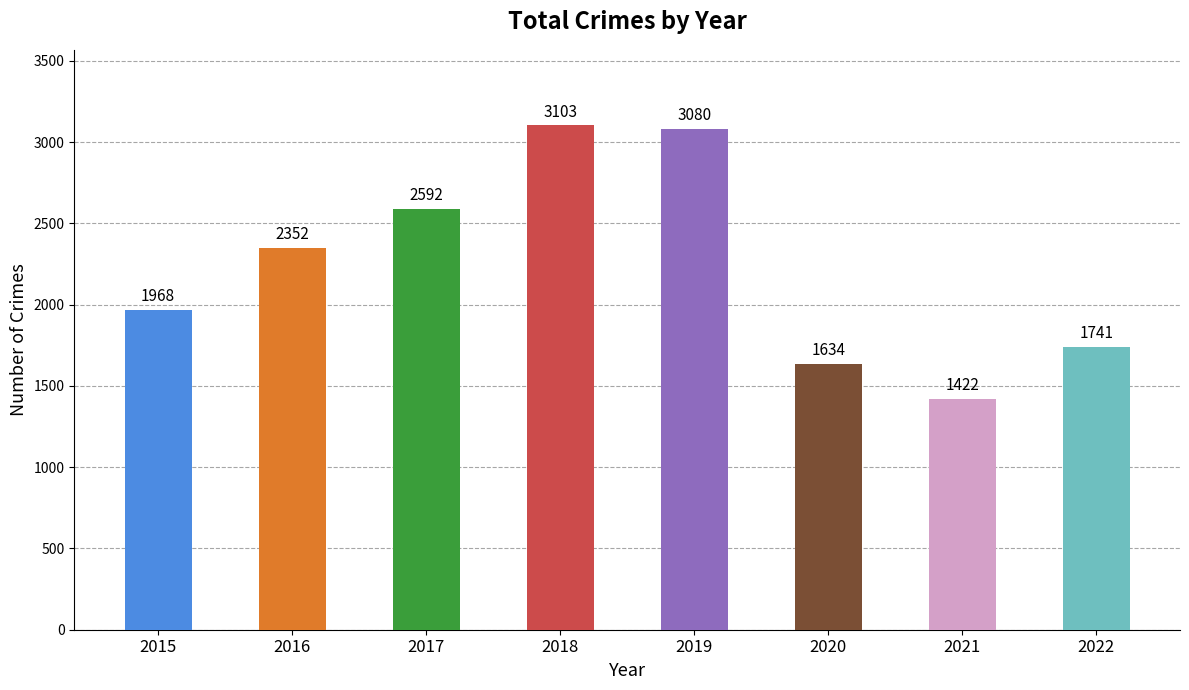

True or false: the data shows 2985 at 2015.

False